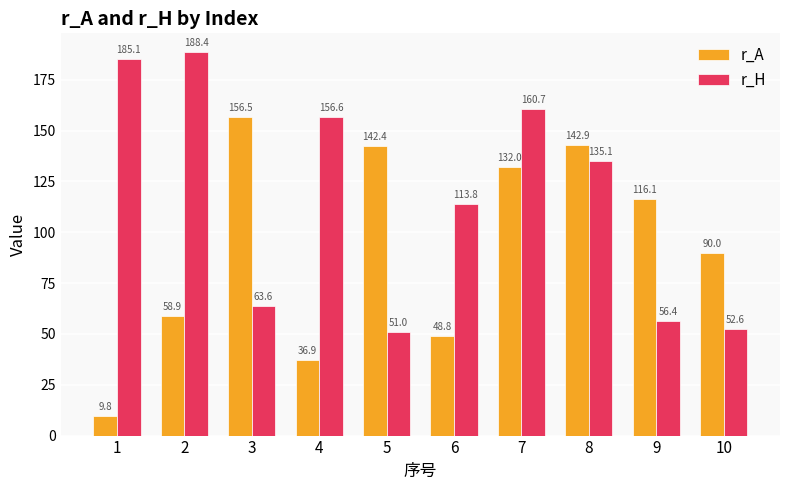

What is the average value of the r_H series?

116.3